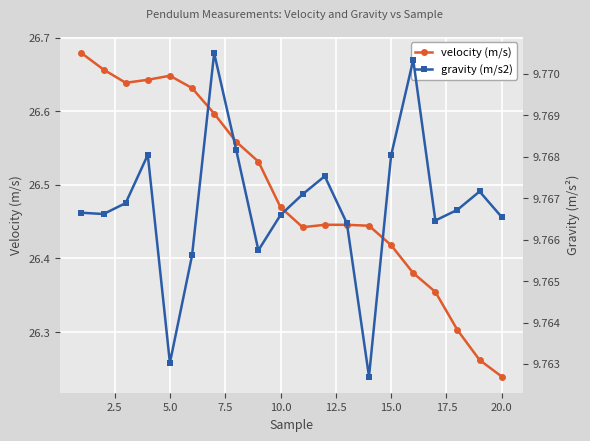

Is it true that velocity (m/s) equals 8.1 at 15.0?

False